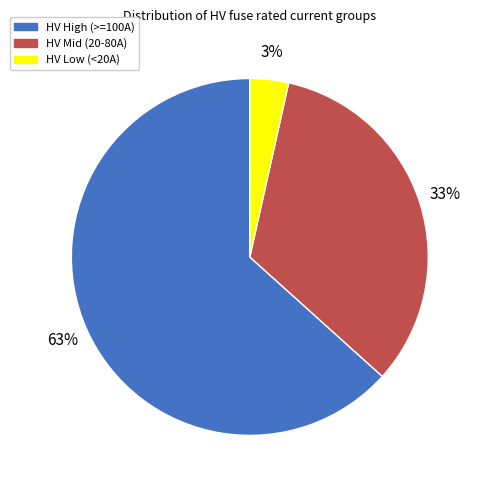

To the nearest percent, what is the average slice percentage?

33%